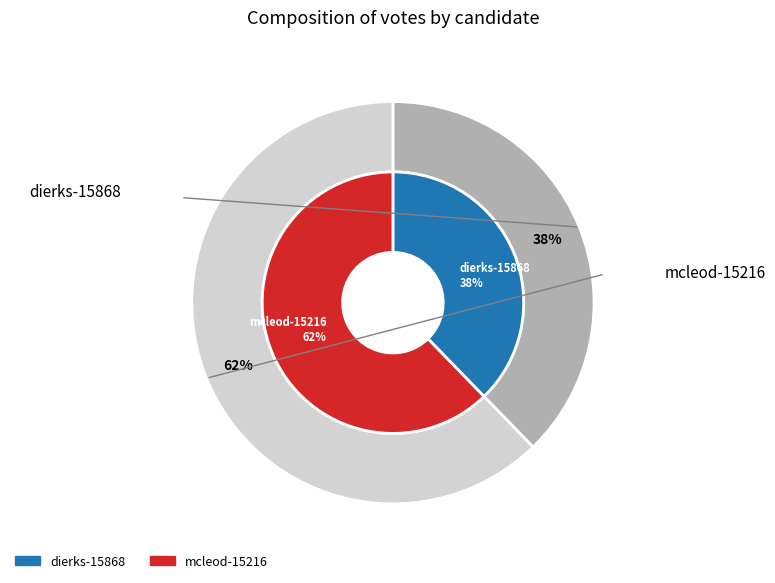

To the nearest percent, what is the average slice percentage?

50%